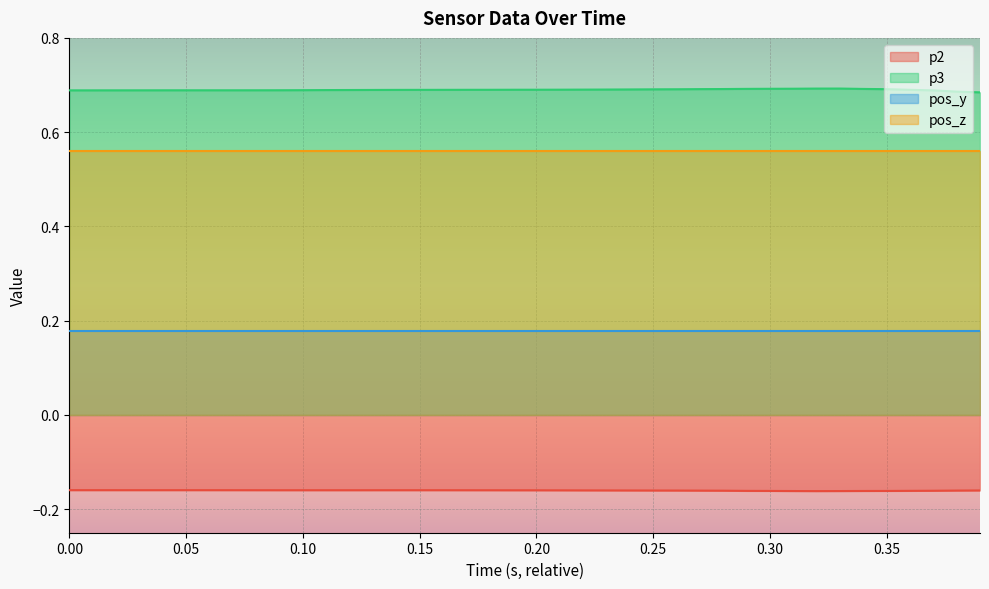

The value of pos_z at 0.10 is 1.0. True or false?

False